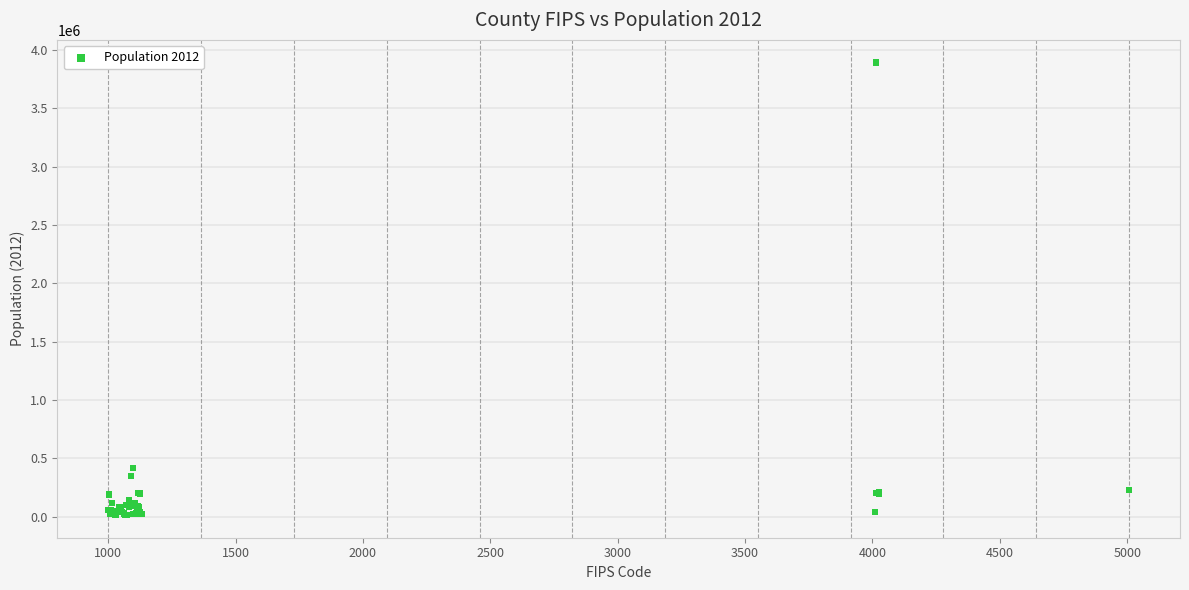

What Y value in the scatter plot is closest to 1953262?

416236